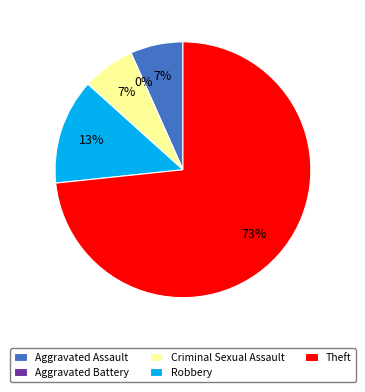

How many segments does this pie chart have?

5